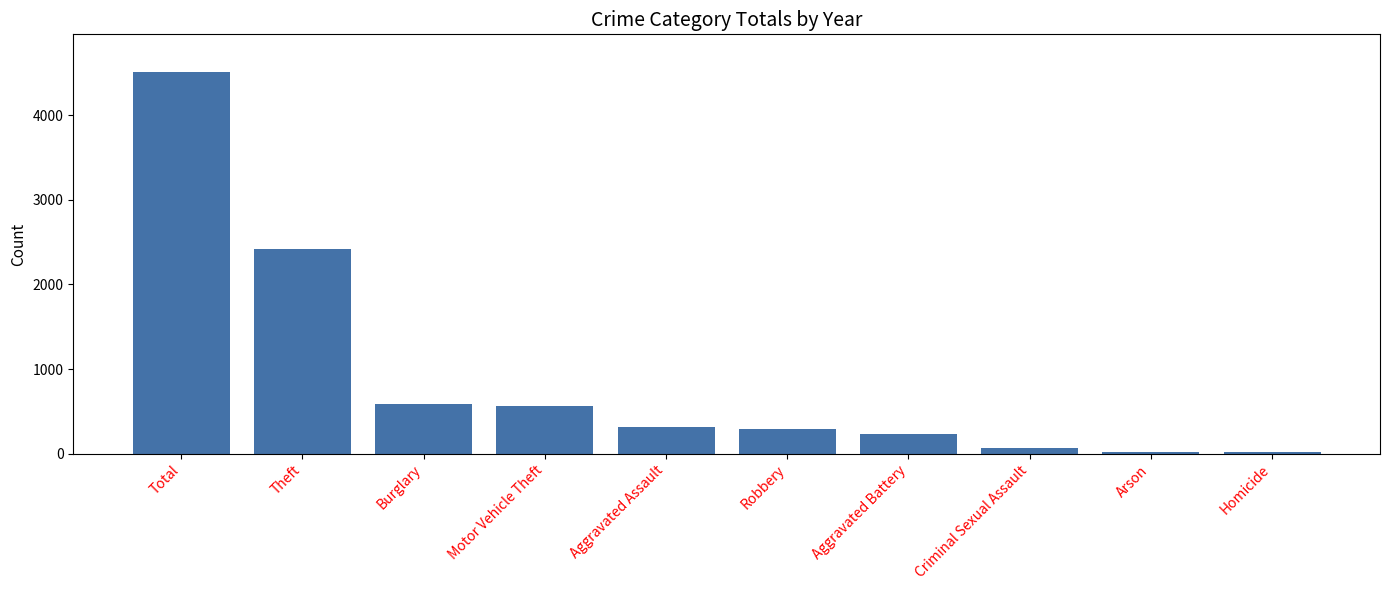

What is the greatest value displayed?

4506